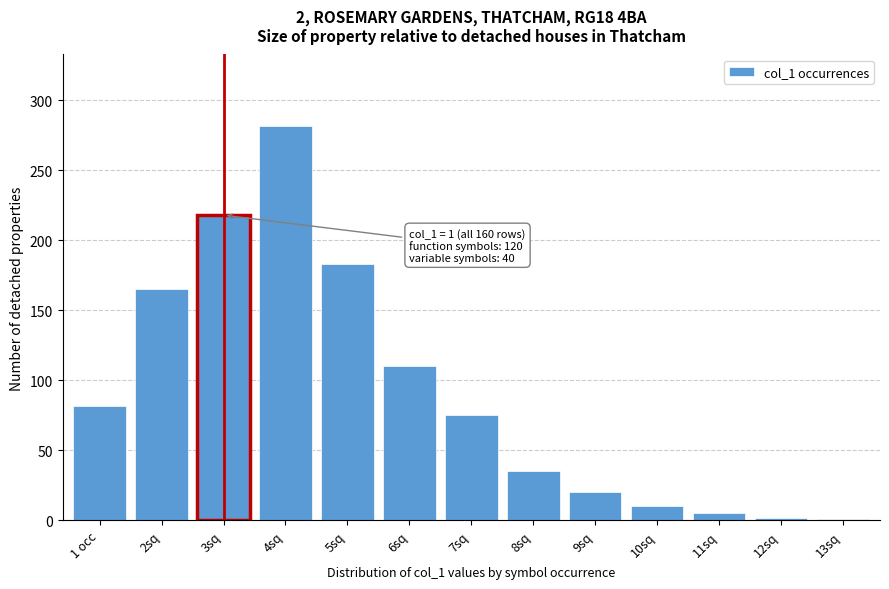

What is the sum of all values?

1188